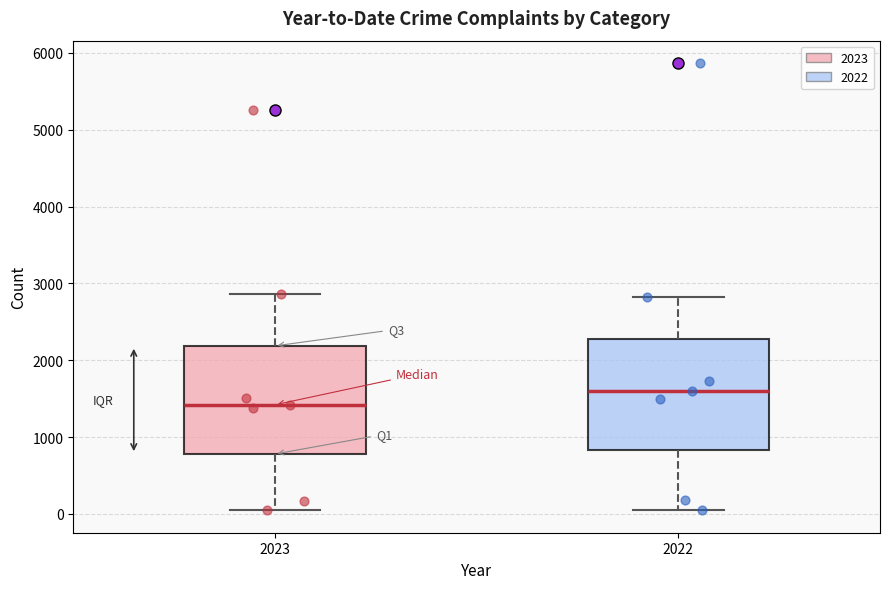

Reading left to right, transcribe this box plot: for each box, give where its median line is, the range the box spans, and where its two whiskers end, as read against the y-axis. The values are not printed on the chart, so give them approximately, as read against the axis.

2023: median 1400, box 800 to 2200, whiskers 0 to 2900
2022: median 1600, box 800 to 2300, whiskers 100 to 2800